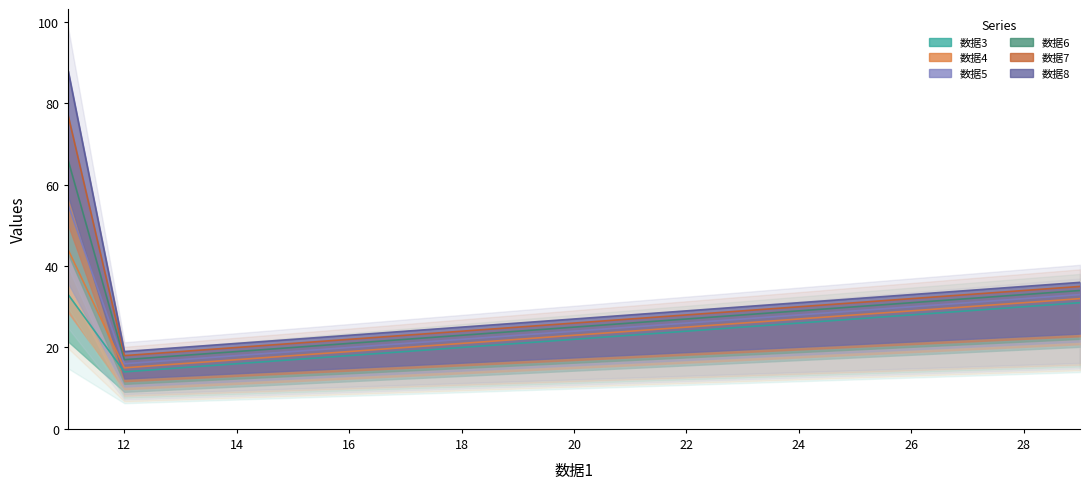

What is the maximum value shown in the chart?

88